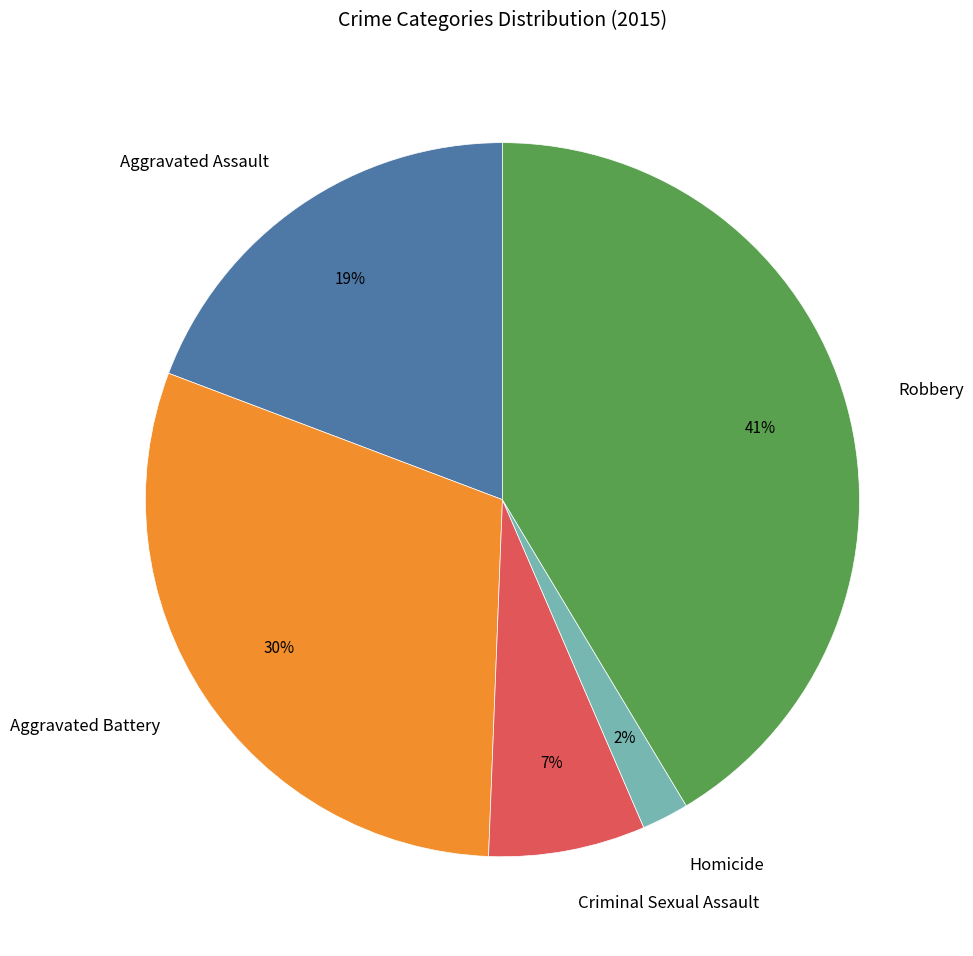

What is the ratio of the value at Robbery to the value at Aggravated Assault?

2.2